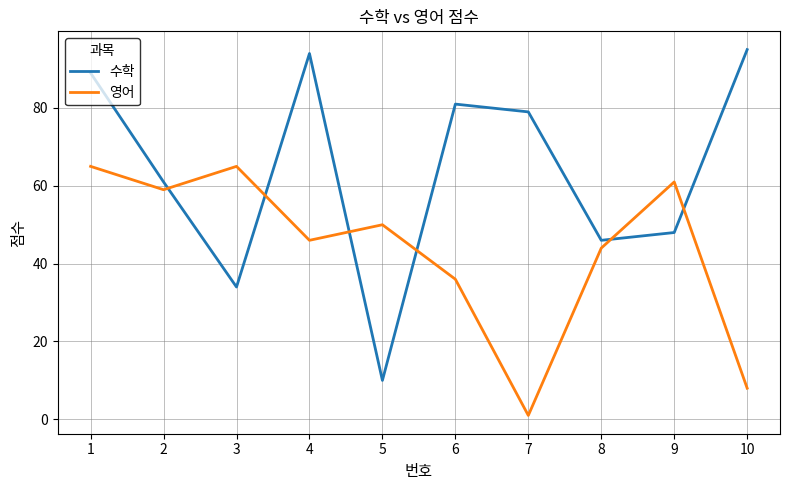

Rank the series at 3 from lowest to highest value.

수학, 영어